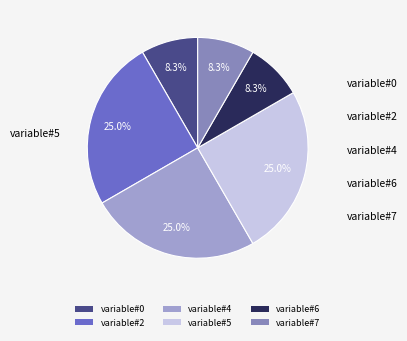

To the nearest percent, what percentage of the pie is variable#5?

25%